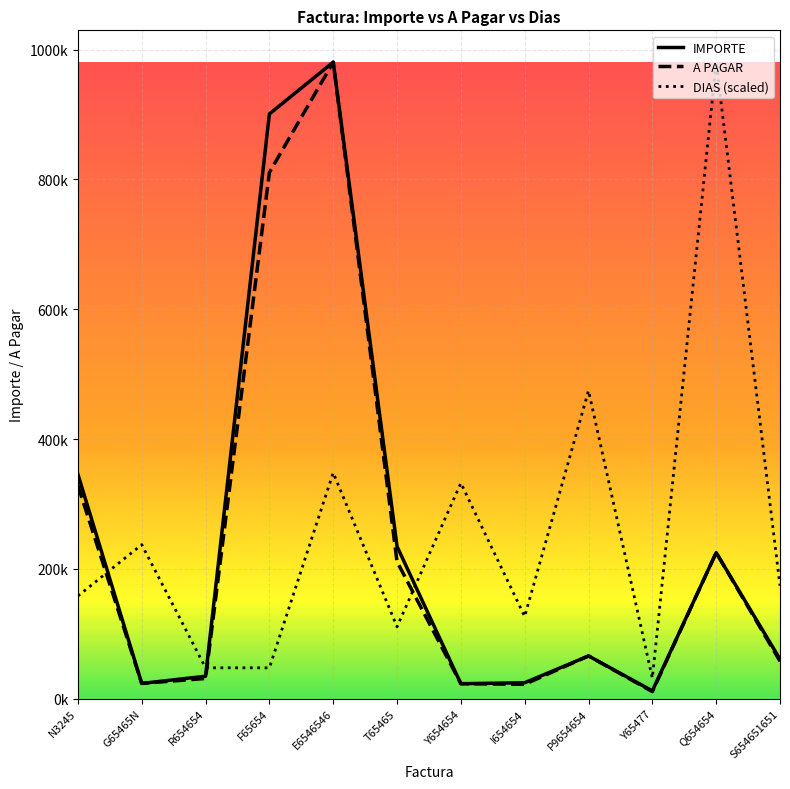

What is the spread (max minus min) of values at R654654?

16403.2